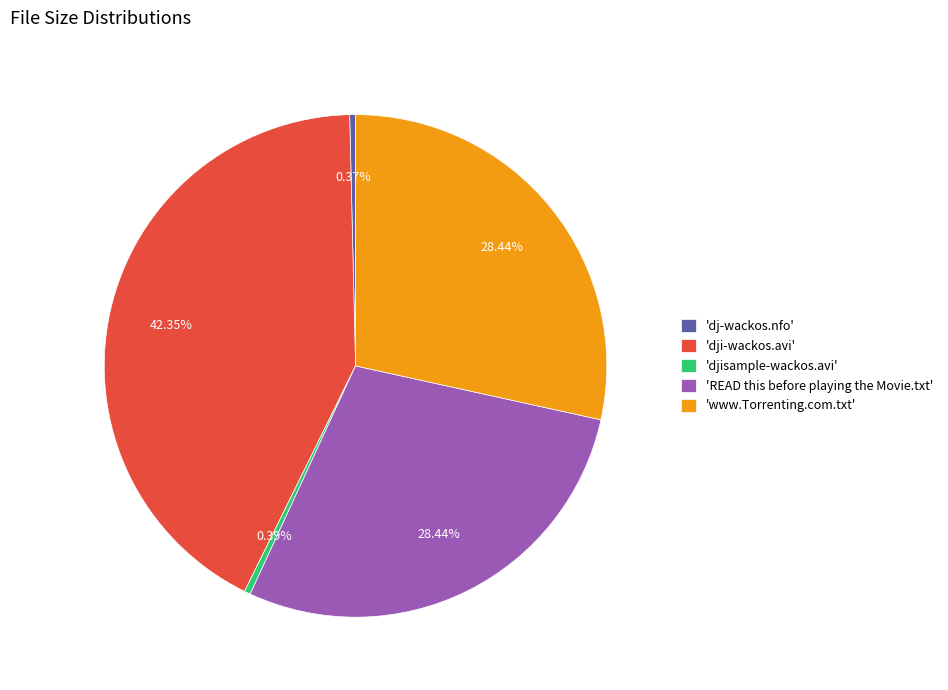

Which has a higher value, 'dji-wackos.avi' or 'READ this before playing the Movie.txt'?

'dji-wackos.avi'